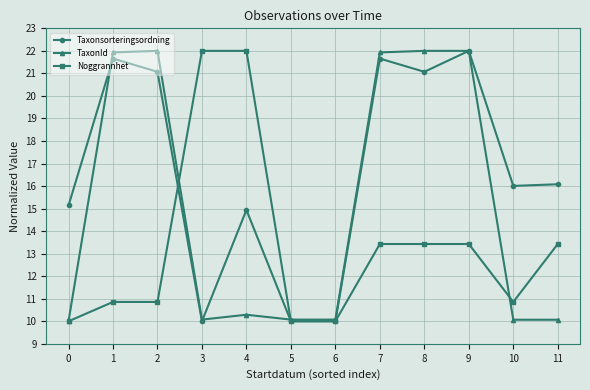

The value of Noggrannhet at 3 is 22.0. True or false?

True